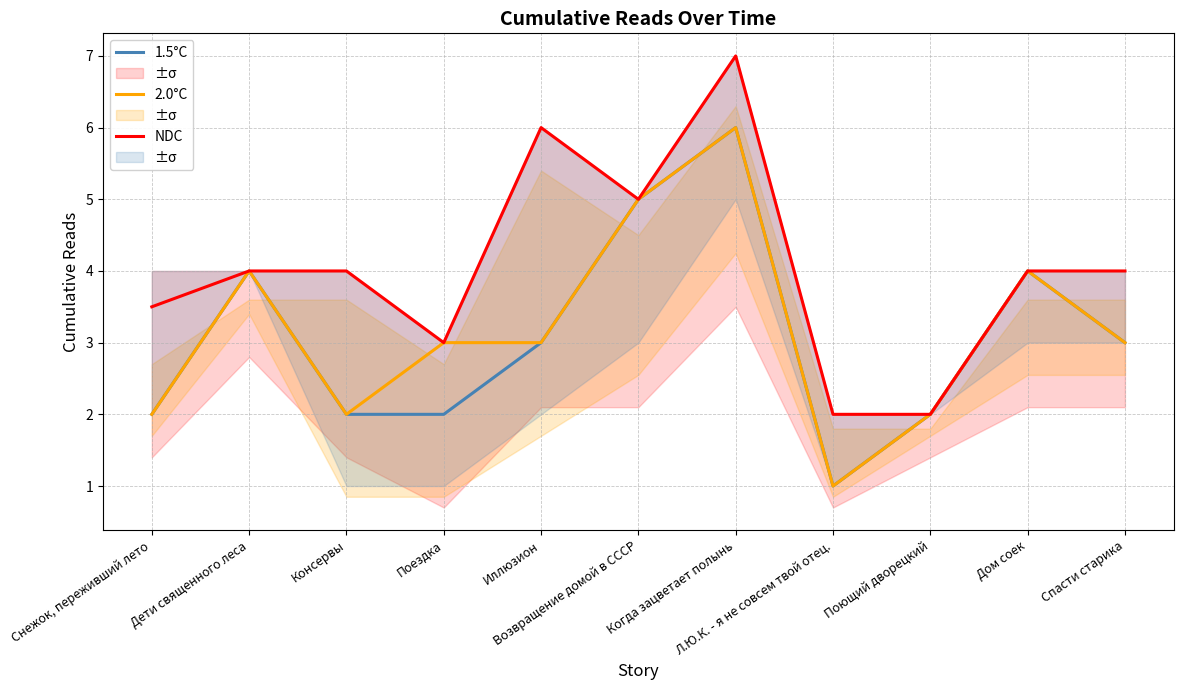

At how many categories does at least one series exceed 2?

9